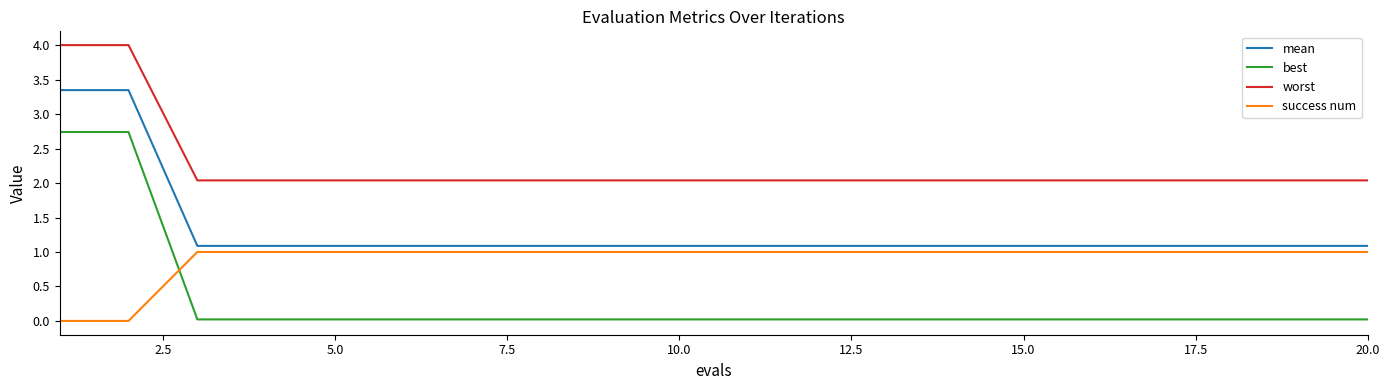

List the series in order of their peak value, lowest first.

success num, best, mean, worst